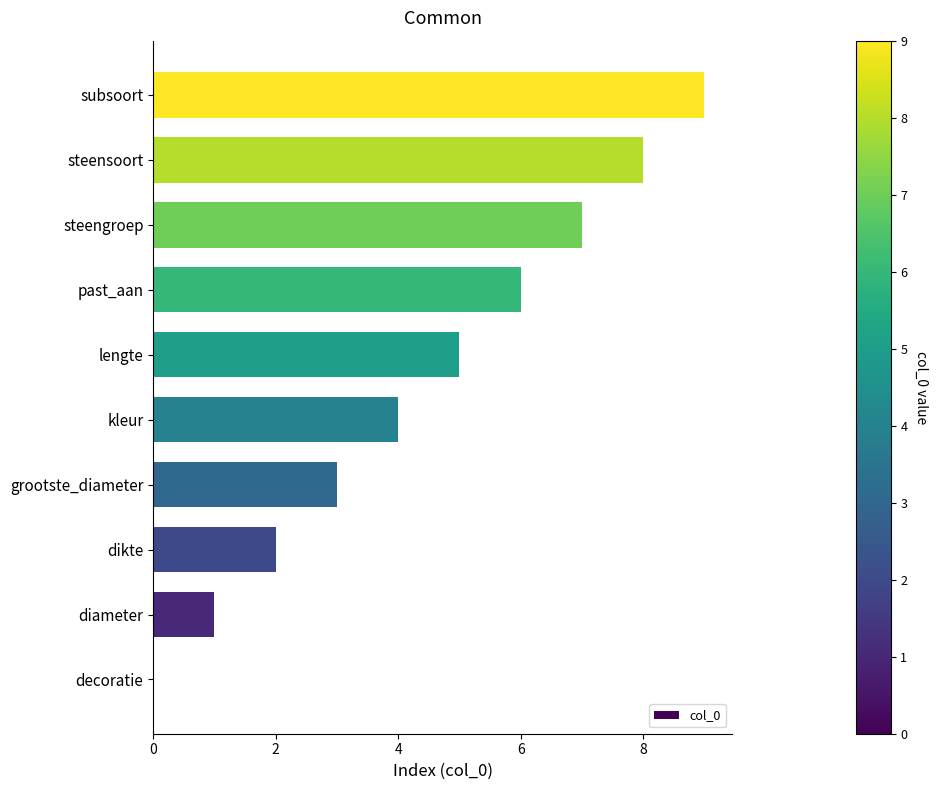

What is the sum of all values?

45